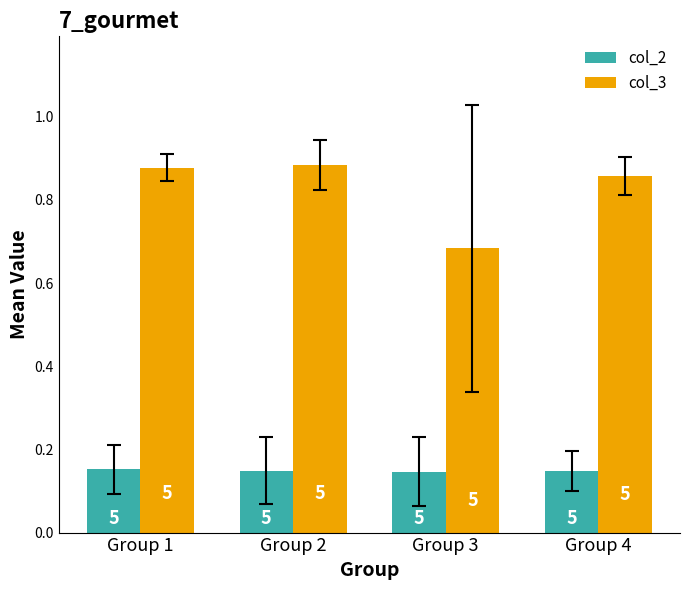

What is the value of the col_3 bar at the 3rd from the left?

0.7